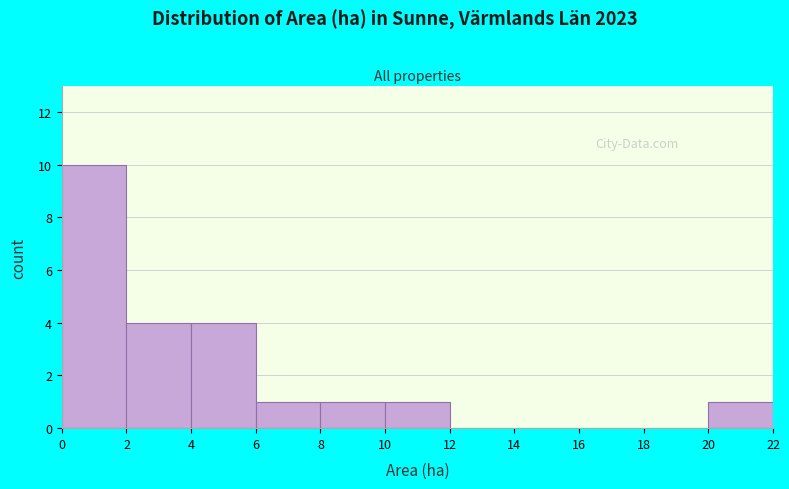

Over which range of the x-axis is the bar tallest?

0 to 2